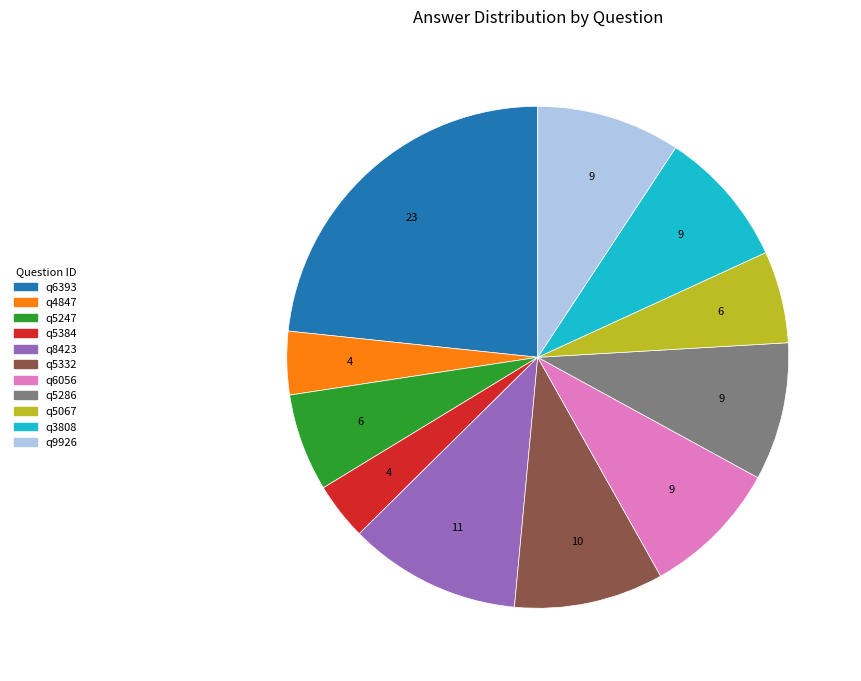

Which slice is the largest?

q6393